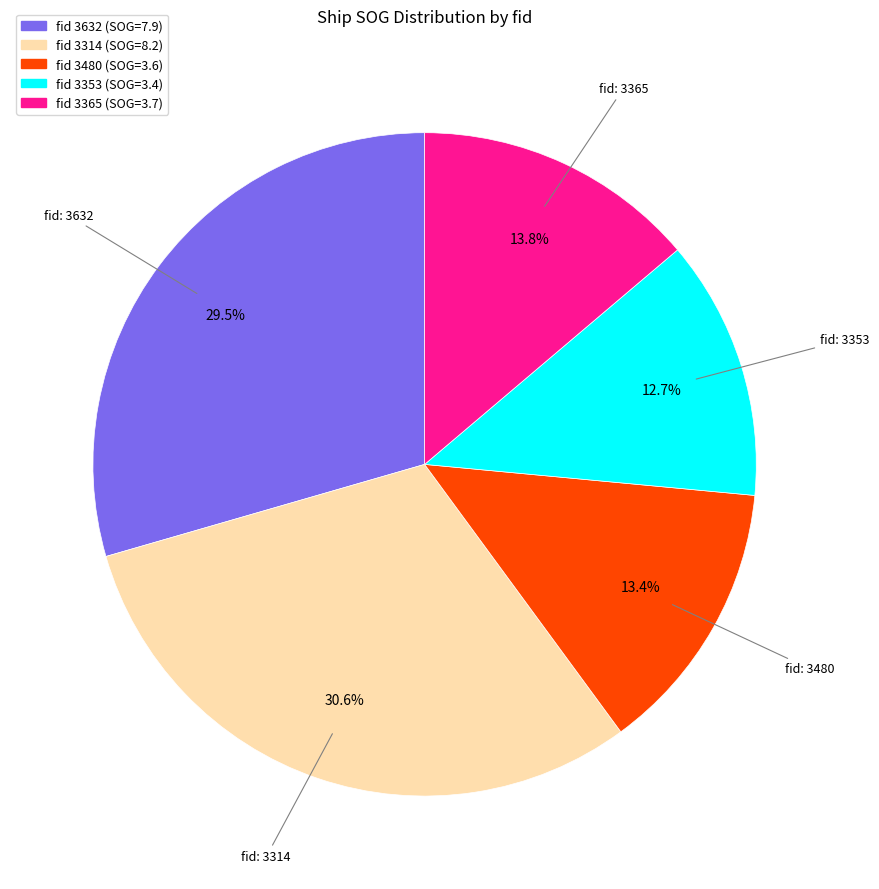

Does any single category account for the majority?

No